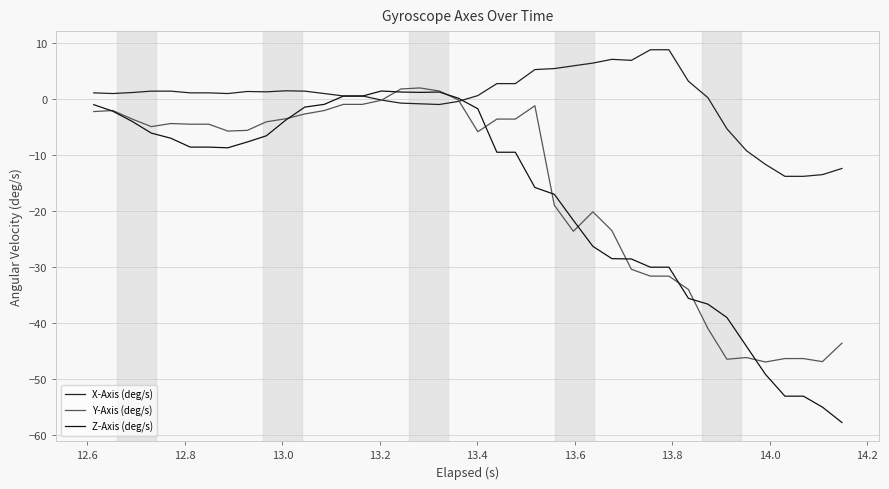

What is the minimum value for Z-Axis (deg/s)?

-57.7